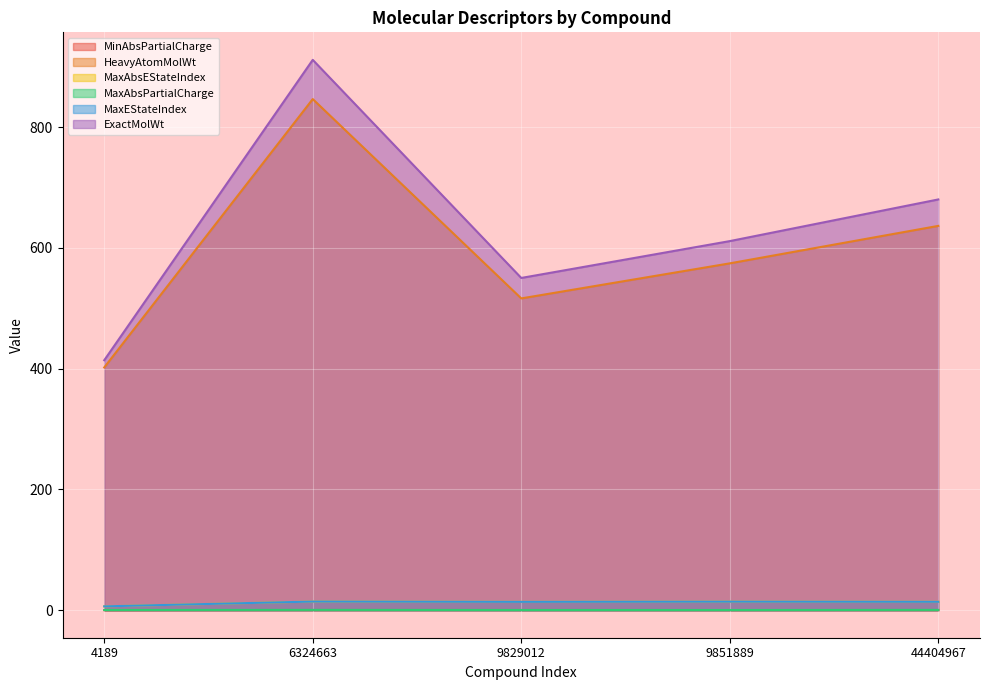

Which series has the largest total across all categories?

ExactMolWt